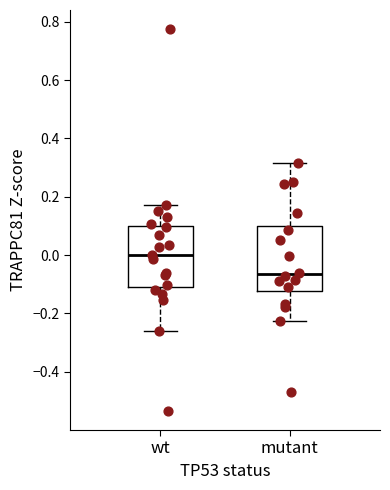

Which box has the highest median line?

wt